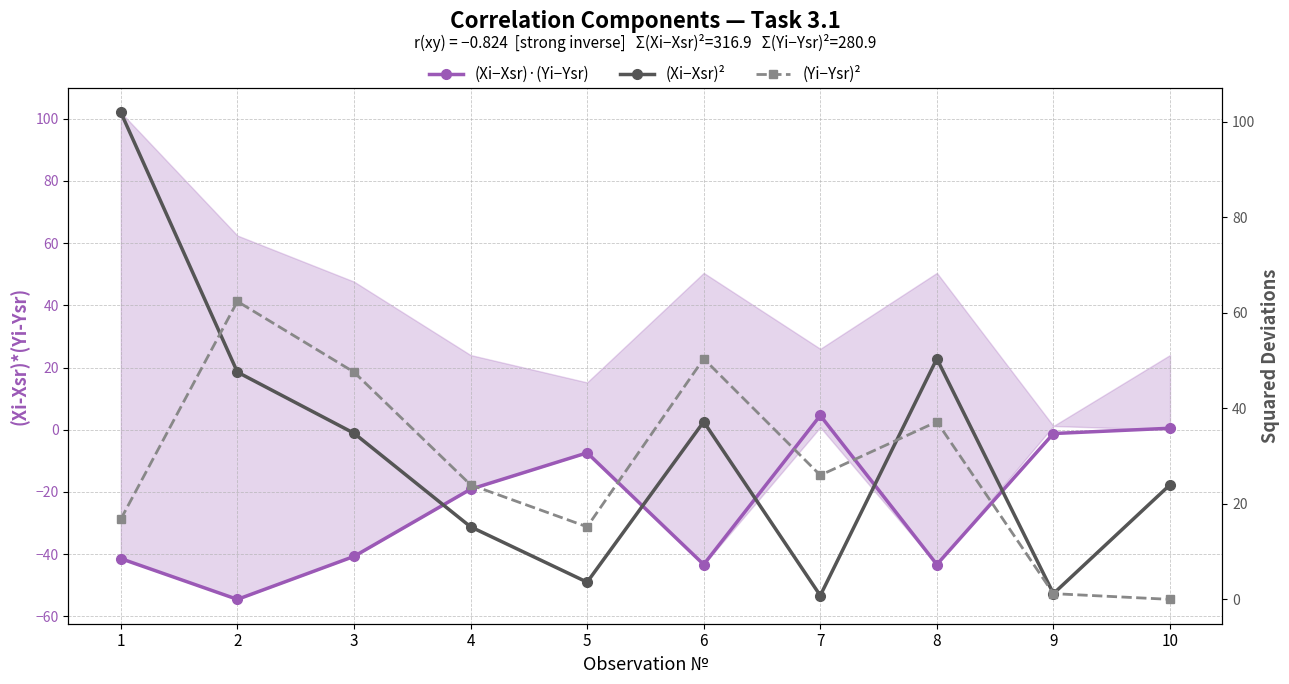

Does the chart display data point markers on the line(s)?

Yes